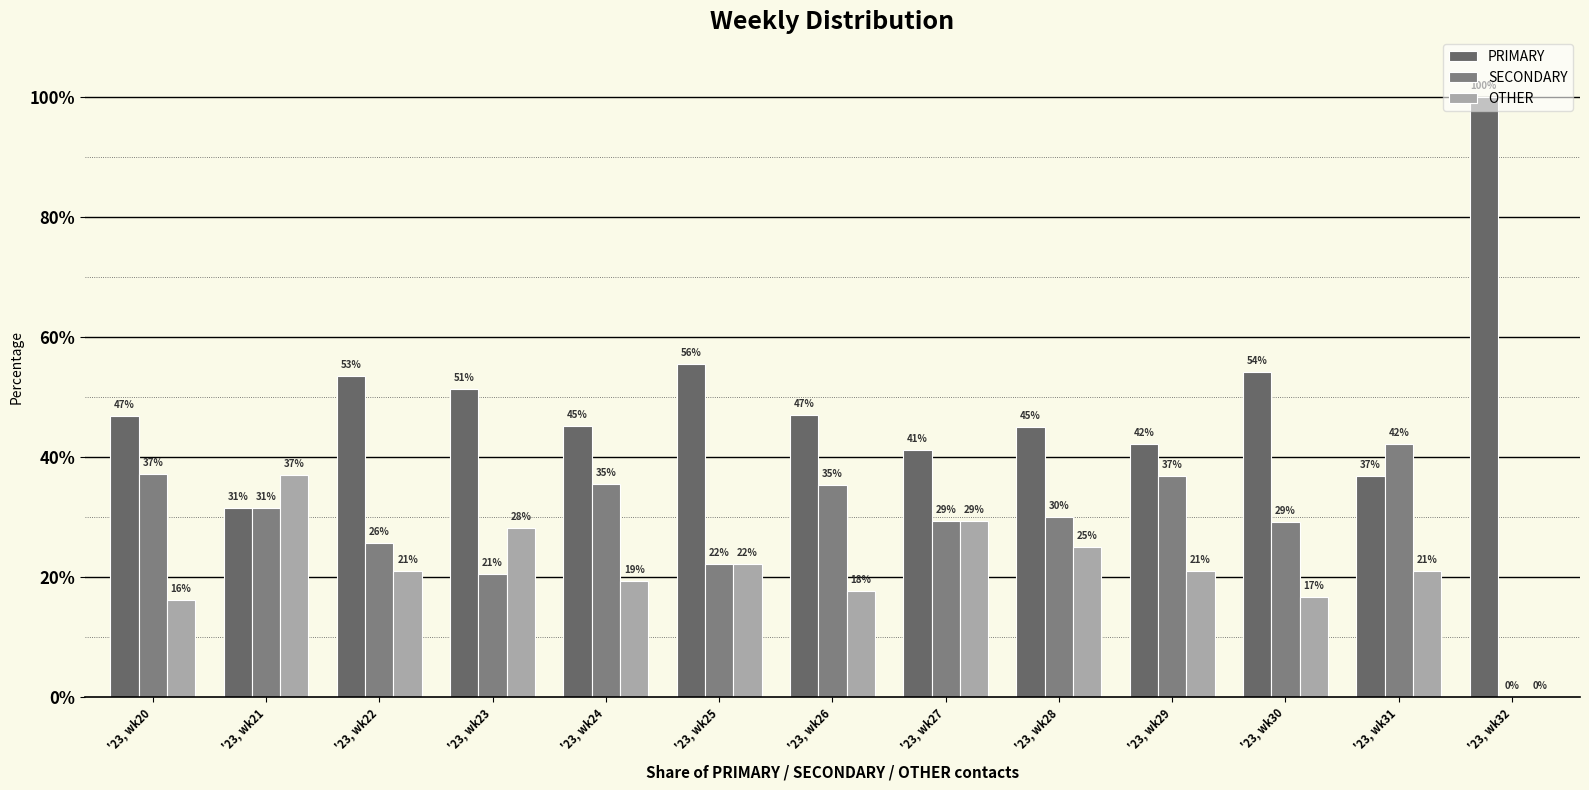

The value of SECONDARY at '23, wk32 is -27.5. True or false?

False